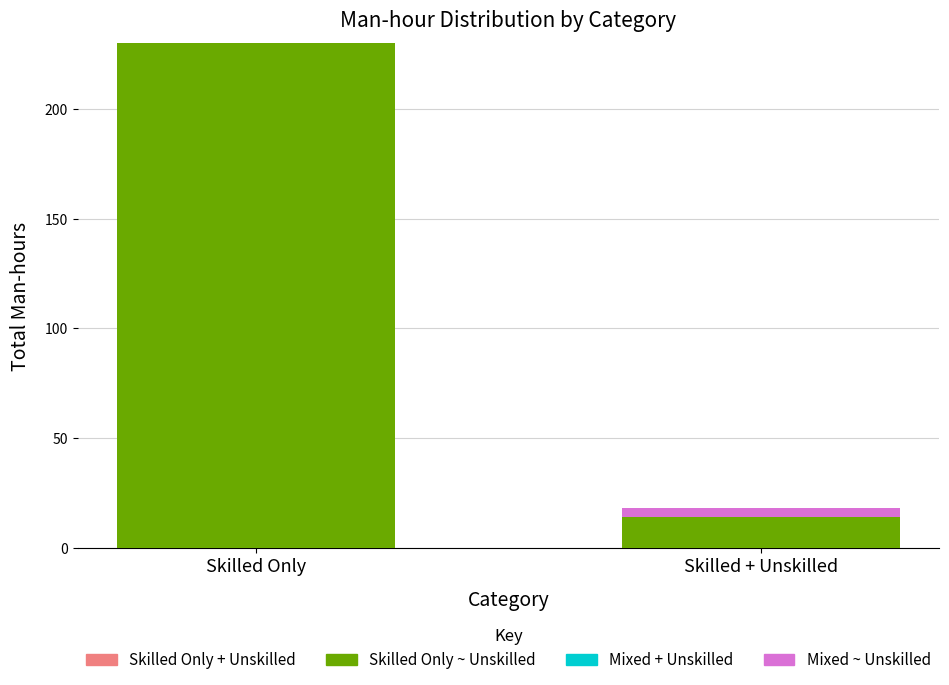

At which category is the sum across all series the highest?

Skilled Only